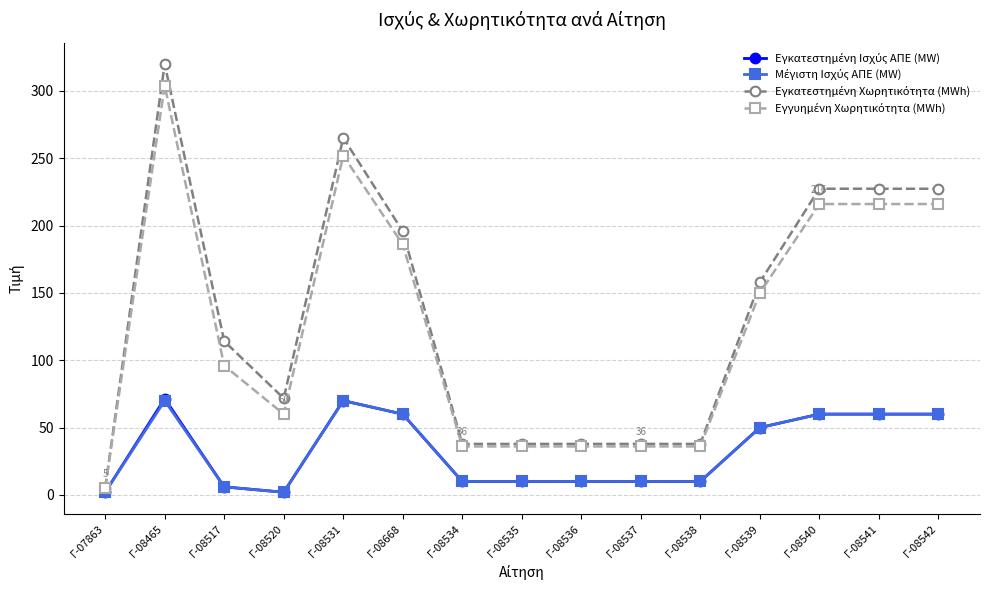

How many lines are shown in the chart?

4